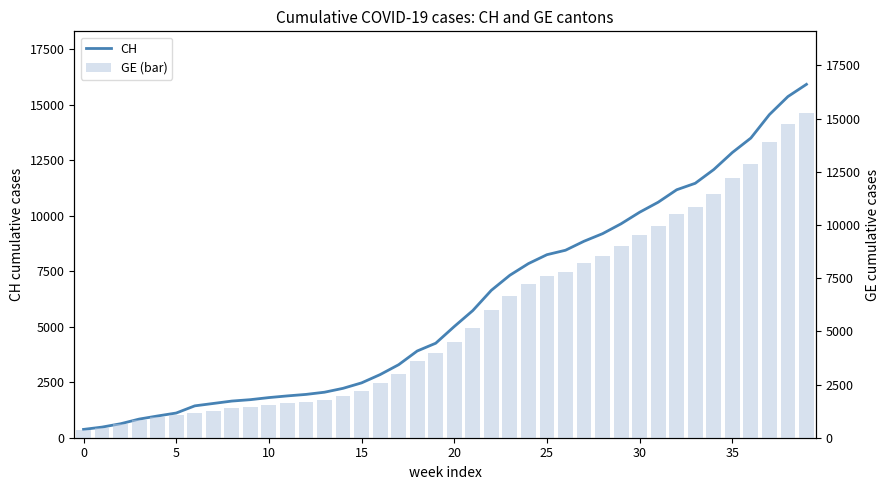

What is the total value across all series at 24?

15052